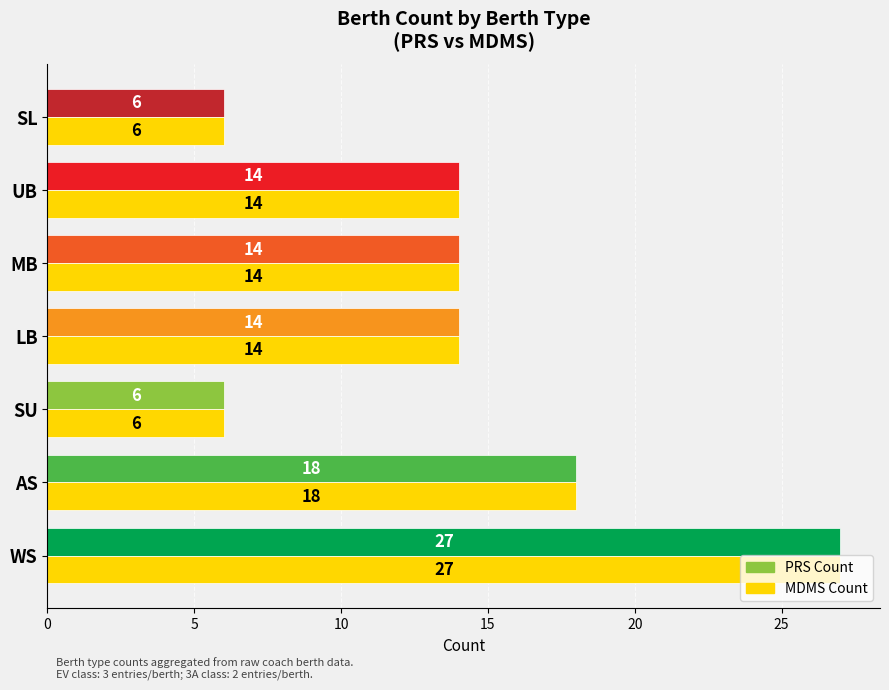

At which category does the chart reach its peak across all series?

WS